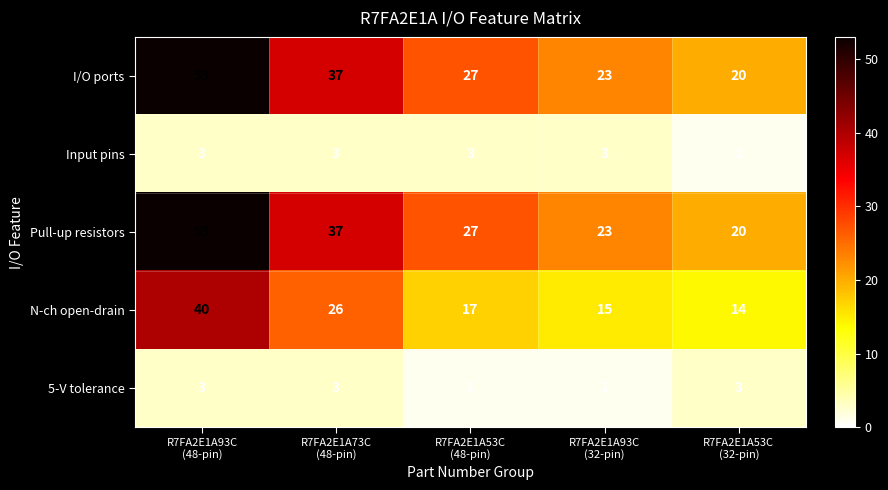

Count the 5-V tolerance values in the range 1 to 3.

5